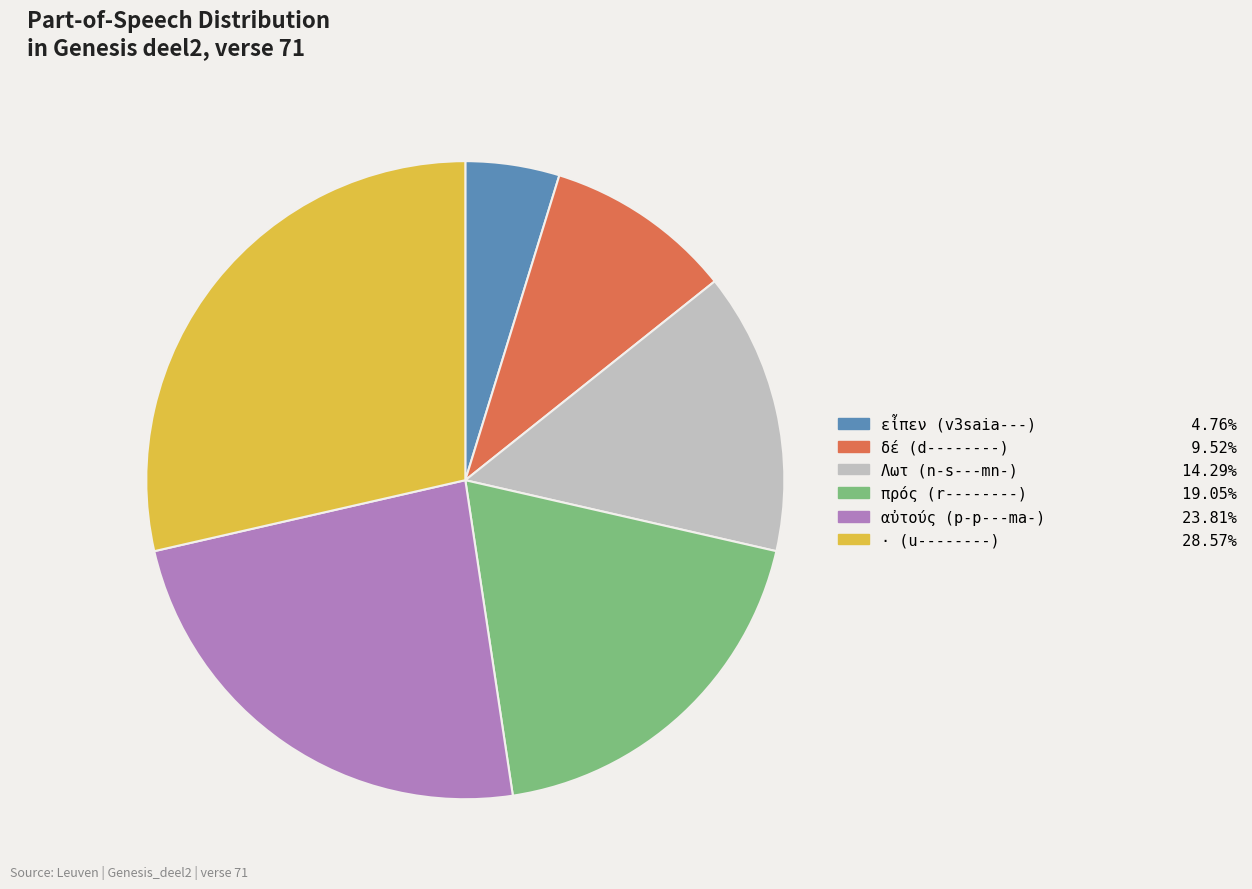

Between δέ (d--------) and Λωτ (n-s---mn-), which is larger?

Λωτ (n-s---mn-)